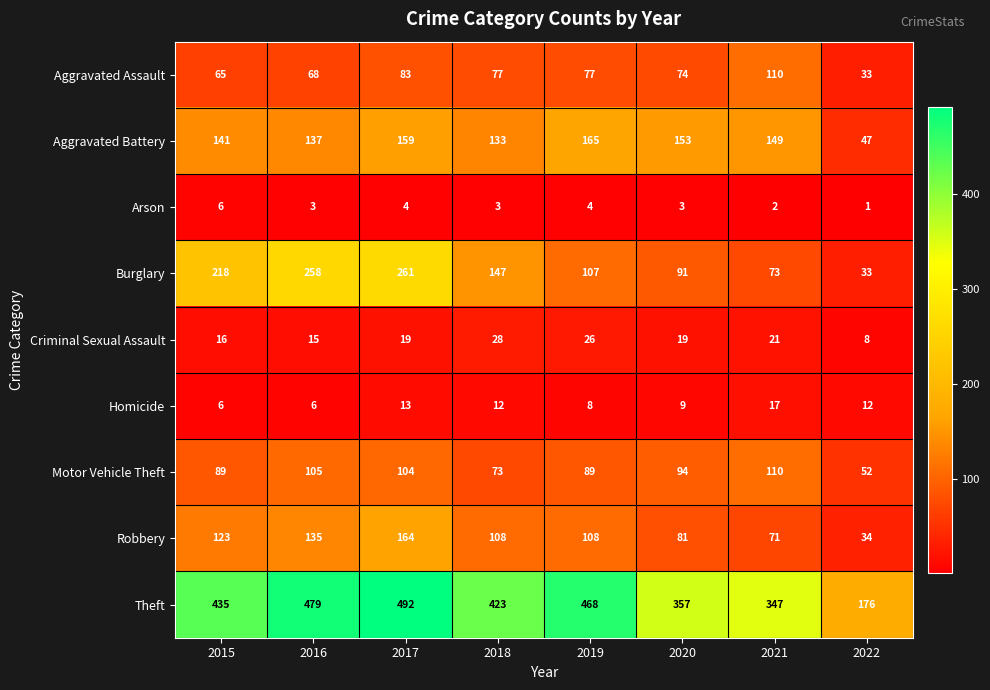

What is the greatest value displayed?

492